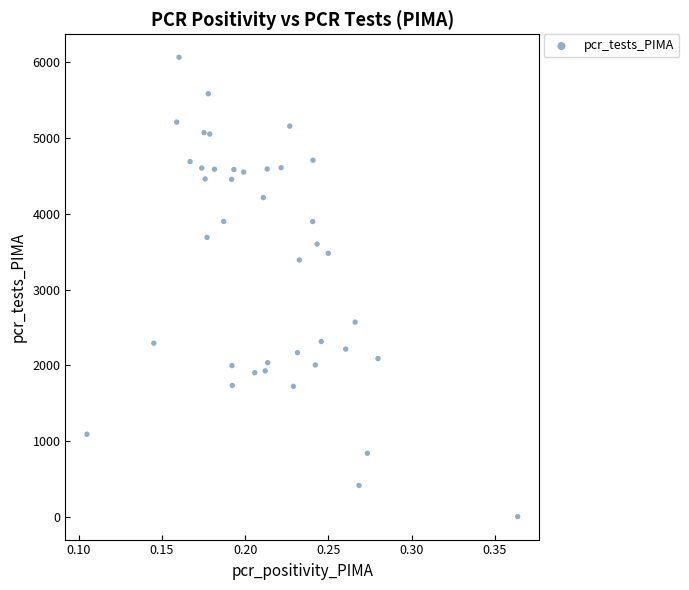

What is the range of Y values (max minus min)?

6046